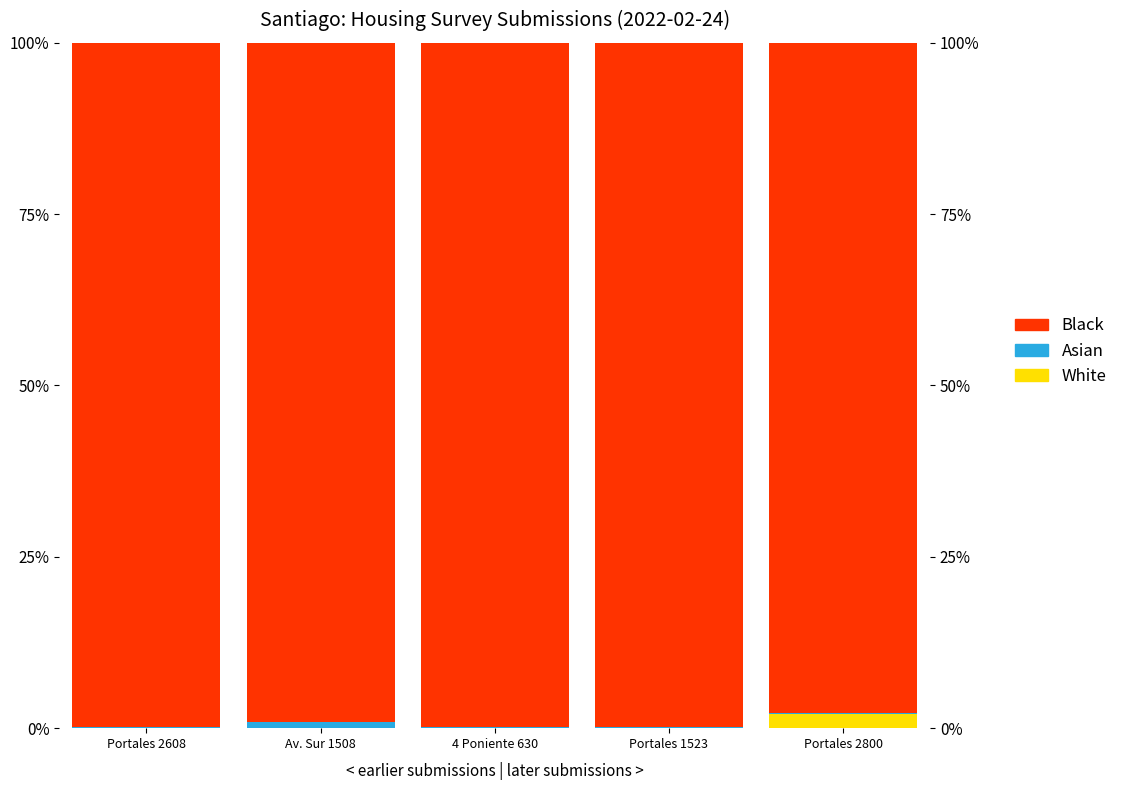

List the series in order of their peak value, lowest first.

Asian, White, Black